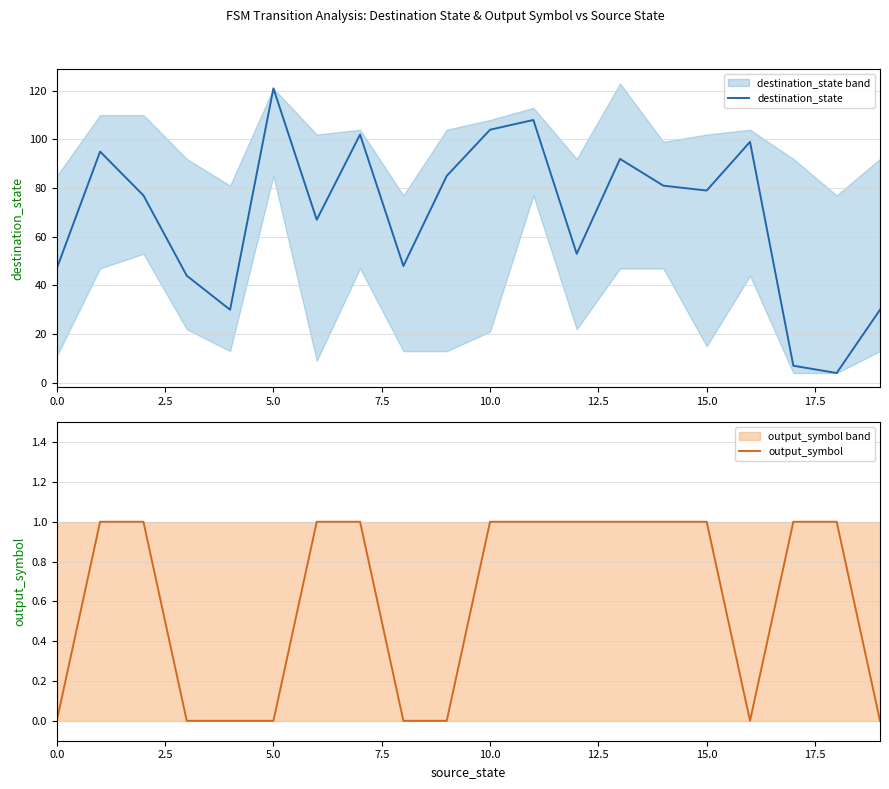

How many lines are shown in the chart?

2